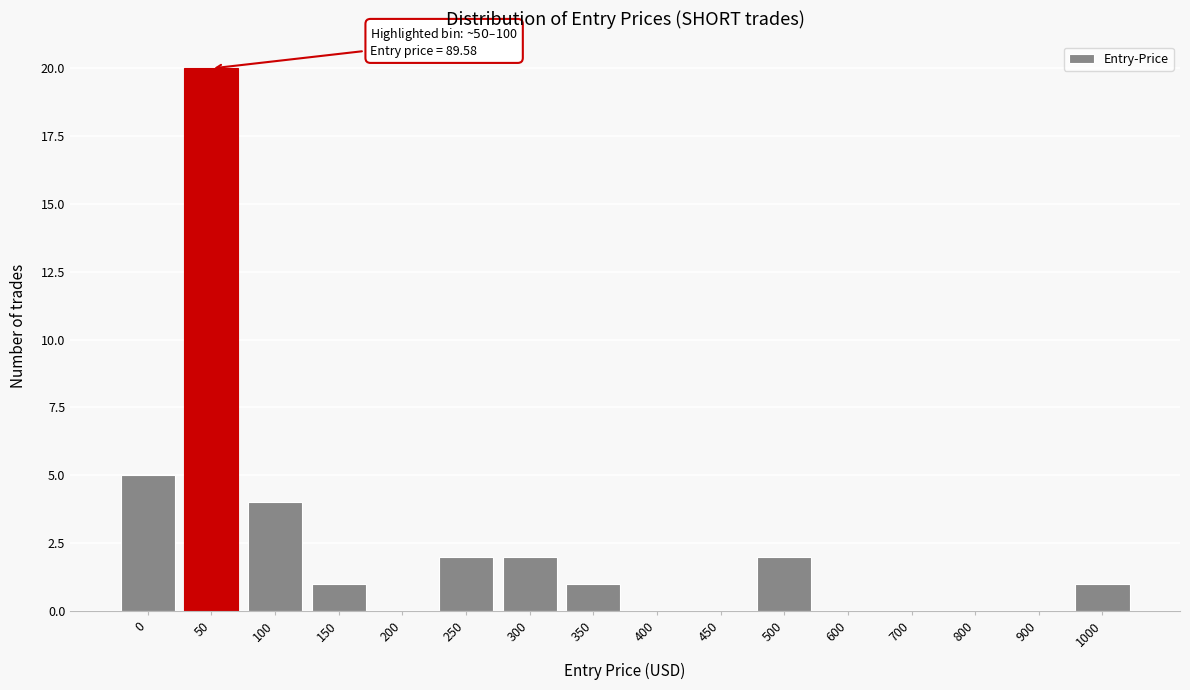

Reading left to right, list all the values displayed in this chart.

0=5	50=20	100=4	150=1	200=0	250=2	300=2	350=1	400=0	450=0	500=2	600=0	700=0	800=0	900=0	1000=1